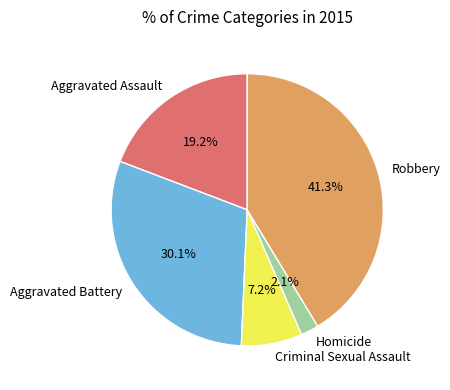

Count the number of slices in the pie.

5